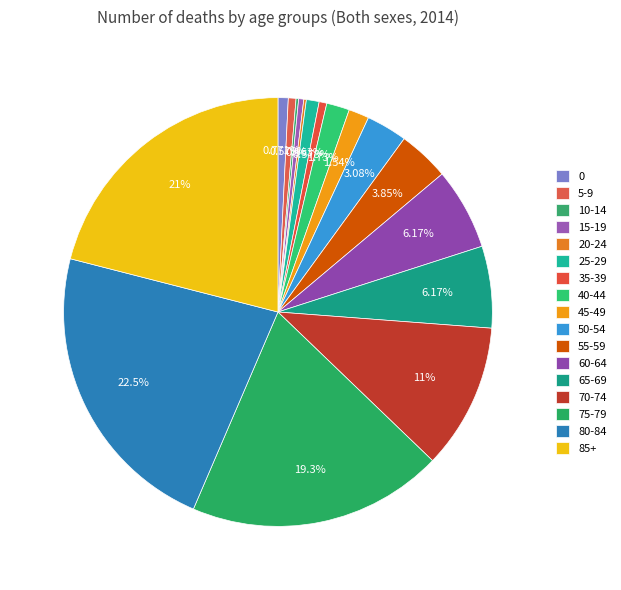

Between 5-9 and 80-84, which is larger?

80-84